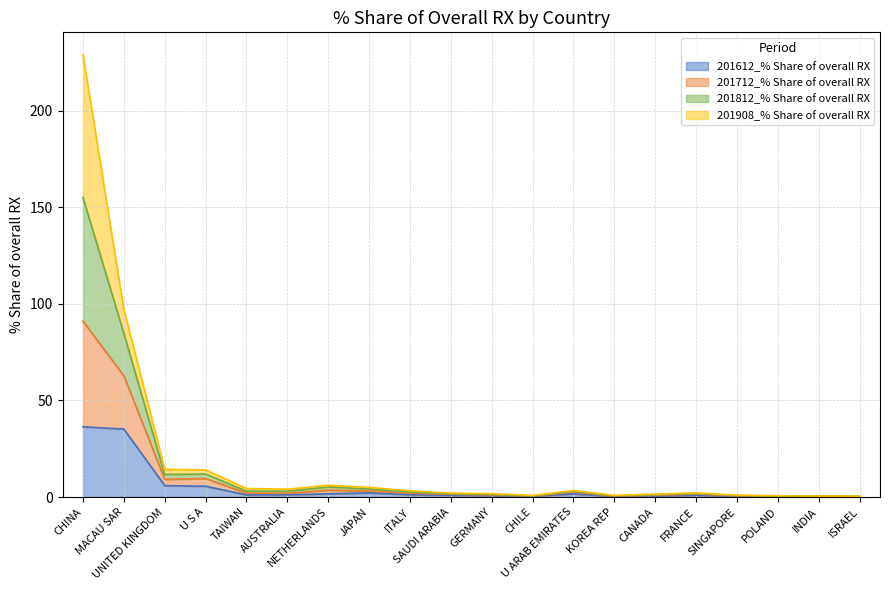

What is the highest value of the 201612_% Share of overall RX series?

36.3